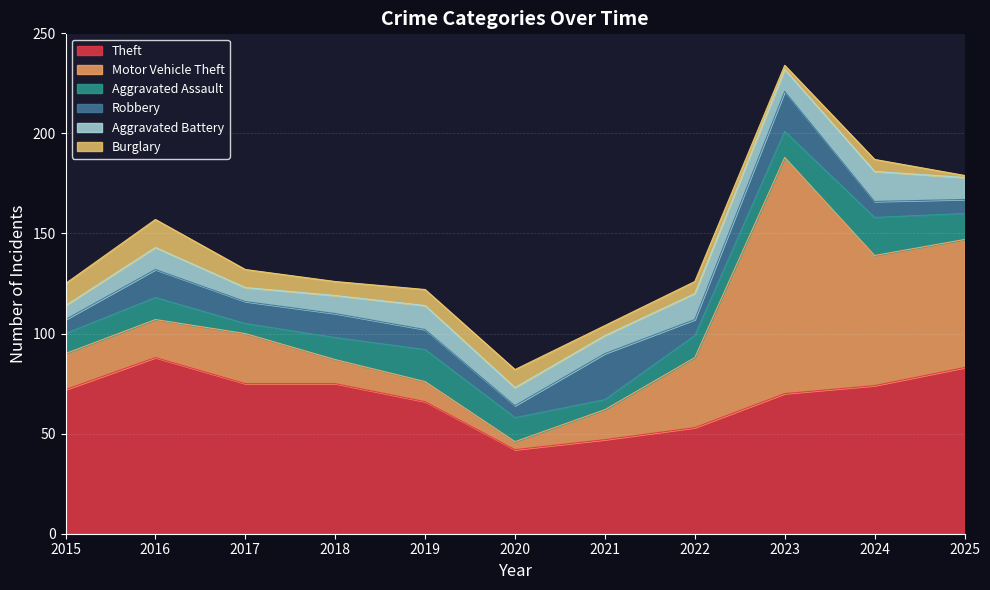

Reading left to right, transcribe all the data shown in this chart.

Theft: 72	88	75	75	66	42	47	53	70	74	83
Motor Vehicle Theft: 18	19	25	12	10	4	15	35	118	65	64
Aggravated Assault: 10	11	5	11	16	12	5	11	13	19	13
Robbery: 7	14	11	12	10	6	23	8	20	8	7
Aggravated Battery: 7	11	7	9	12	9	9	13	11	15	11
Burglary: 11	14	9	7	8	9	5	6	2	6	1